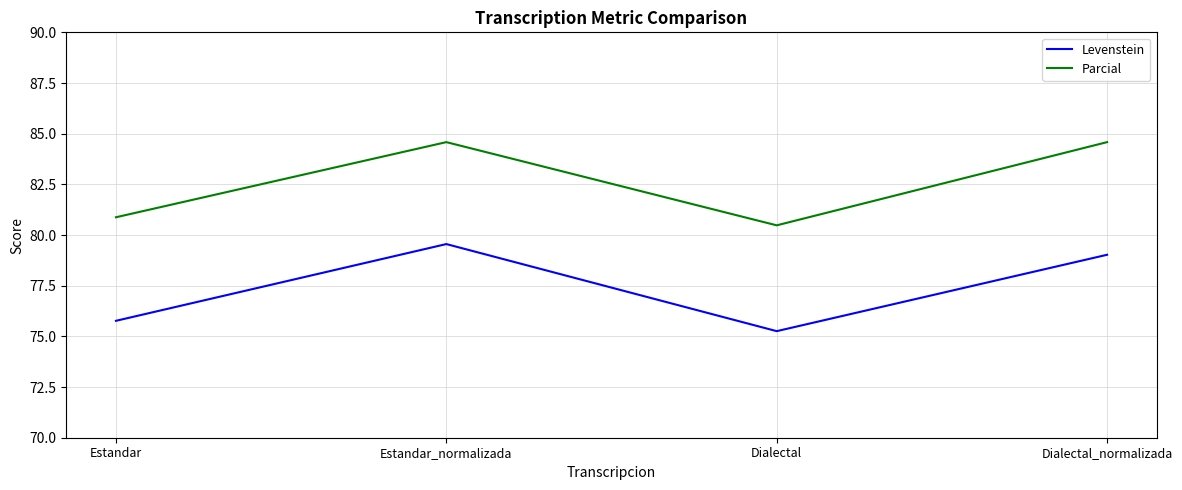

Rank the series by their average value, from highest to lowest.

Parcial, Levenstein